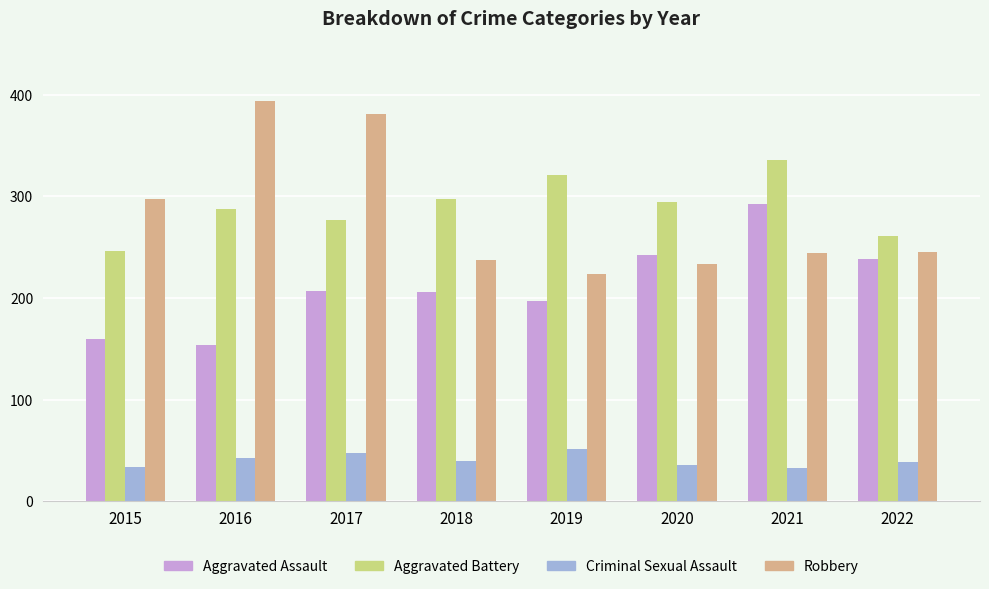

Which series changed the most between 2021 and 2022?

Aggravated Battery